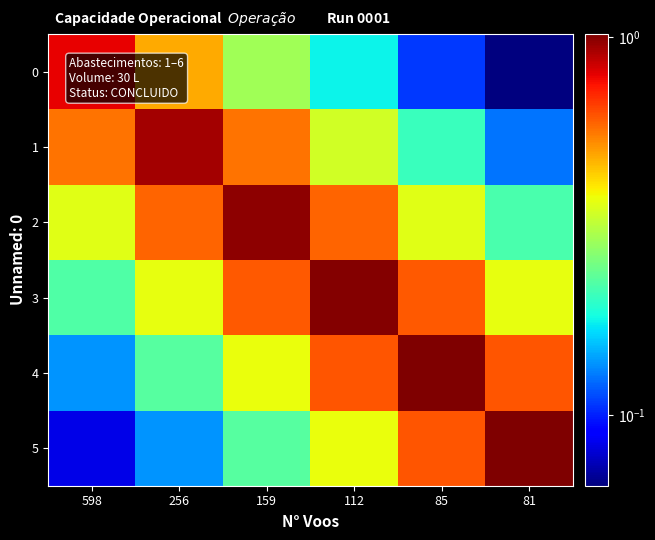

How many data points does each series have?

6